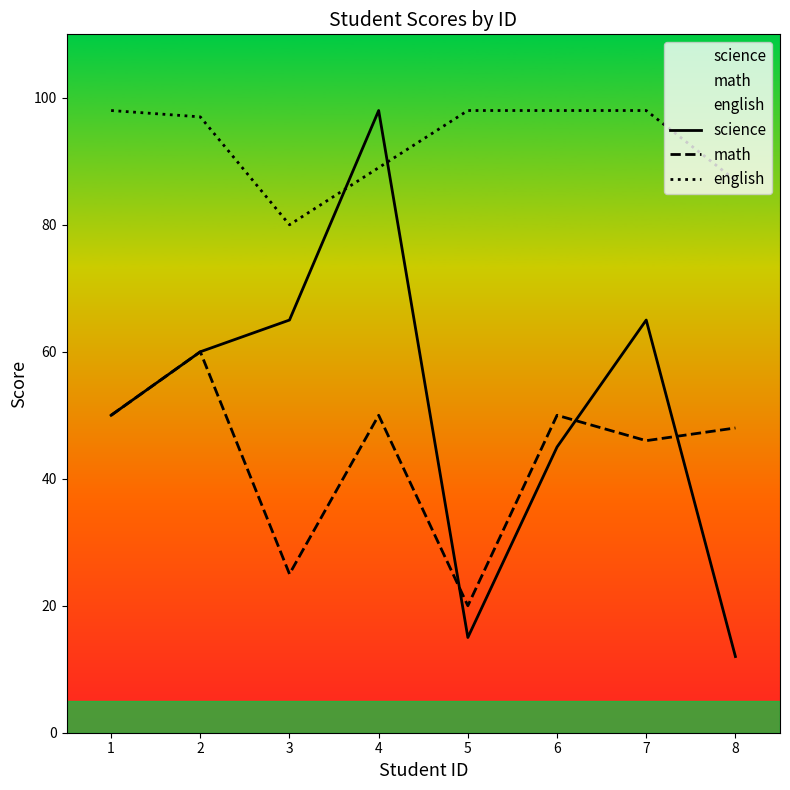

Which series has the widest spread of values?

science